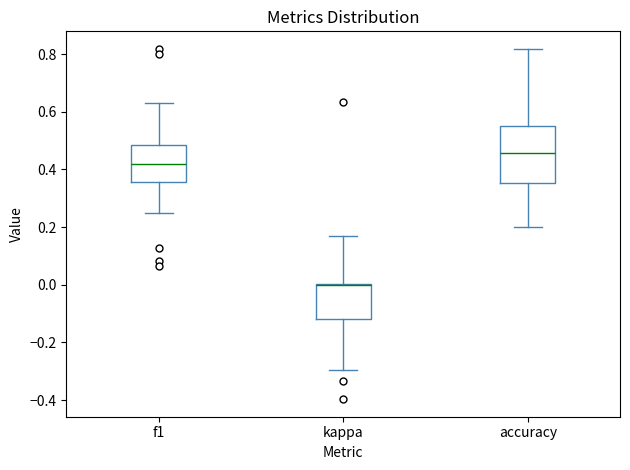

Reading left to right, transcribe this box plot: for each box, give where its median line is, the range the box spans, and where its two whiskers end, as read against the y-axis. The values are not printed on the chart, so give them approximately, as read against the axis.

f1: median 0.42, box 0.36 to 0.48, whiskers 0.26 to 0.62
kappa: median 0.00 (drawn on the box's upper edge), box -0.12 to 0.00, whiskers -0.30 to 0.16
accuracy: median 0.46, box 0.36 to 0.56, whiskers 0.20 to 0.82